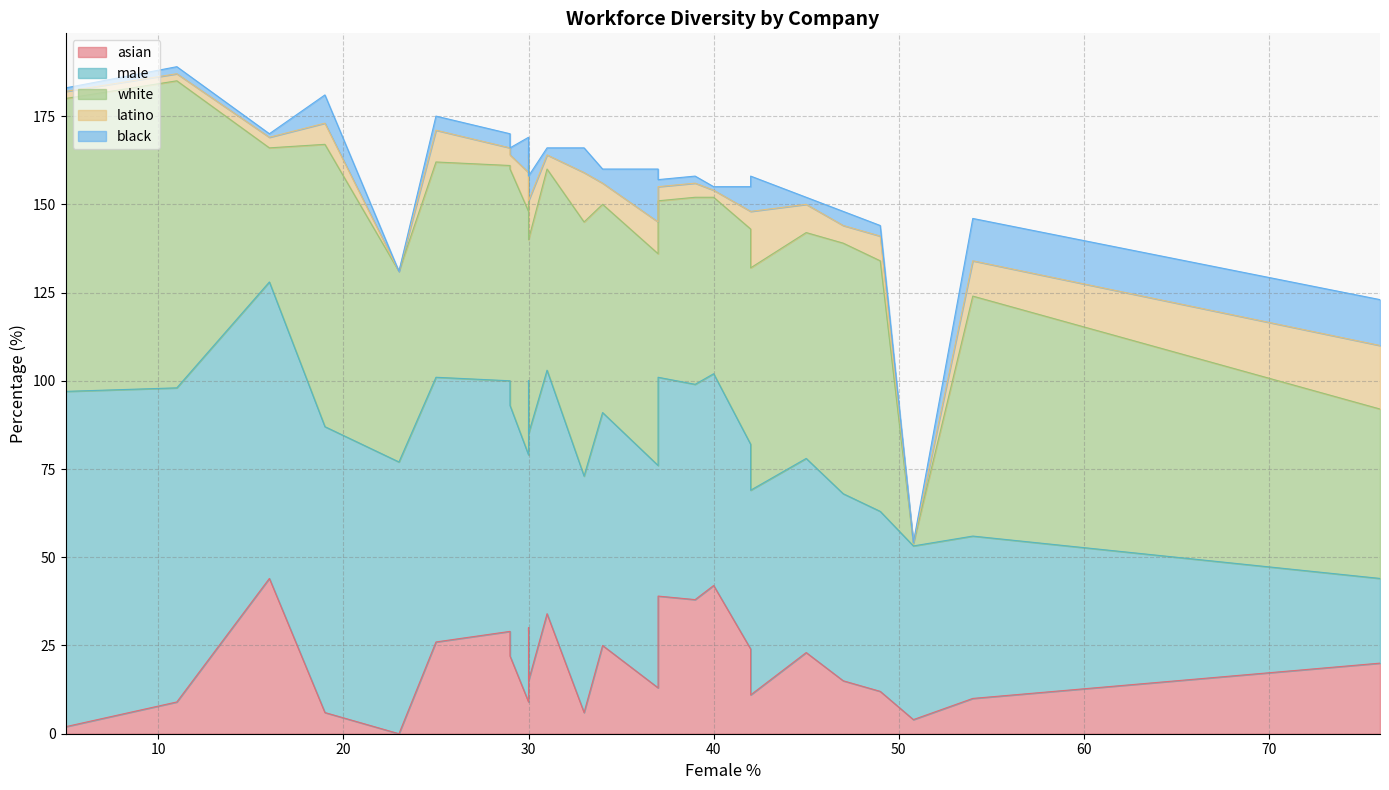

Reading right to left, what are all the values shown in this chart?

asian: Venture Capitalists=9.0	US Congress=6.0	Kaiser Permanente=20.0	Fortune 500 CEOs=2.0	DiversityInc top 50=10.0	total average=25.0	Microsoft=29.0	Pandora=12.0	Salesforce=22.0	Amazon=13.0	Groupon=15.0	Intel=26.0	Ingram Micro=11.0	Dell=9.0	Nvidia=44.0	Indiegogo=23.0	HP=6.0	eBay=24.0	Cisco=0.0	Apple=15.0	Google=30.0	Yahoo!=39.0	Twitter=29.0	Flickr=39.0	Tumblr=39.0	Pinterest=42.0	LinkedIn=38.0	YouTube=30.0	Google+=30.0	Facebook=34.0	U.S. Population=4.0
male: Venture Capitalists=89.0	US Congress=81.0	Kaiser Permanente=24.0	Fortune 500 CEOs=95.0	DiversityInc top 50=46.0	total average=66.0	Microsoft=71.0	Pandora=51.0	Salesforce=71.0	Amazon=63.0	Groupon=53.0	Intel=75.0	Ingram Micro=58.0	Dell=70.0	Nvidia=84.0	Indiegogo=55.0	HP=67.0	eBay=58.0	Cisco=77.0	Apple=70.0	Google=70.0	Yahoo!=62.0	Twitter=70.0	Flickr=62.0	Tumblr=62.0	Pinterest=60.0	LinkedIn=61.0	YouTube=70.0	Google+=70.0	Facebook=69.0	U.S. Population=49.2
white: Venture Capitalists=87.0	US Congress=80.0	Kaiser Permanente=48.0	Fortune 500 CEOs=83.0	DiversityInc top 50=68.0	total average=59.0	Microsoft=61.0	Pandora=71.0	Salesforce=67.0	Amazon=60.0	Groupon=71.0	Intel=61.0	Ingram Micro=63.0	Dell=69.0	Nvidia=38.0	Indiegogo=64.0	HP=72.0	eBay=61.0	Cisco=54.0	Apple=55.0	Google=61.0	Yahoo!=50.0	Twitter=59.0	Flickr=50.0	Tumblr=50.0	Pinterest=50.0	LinkedIn=53.0	YouTube=61.0	Google+=61.0	Facebook=57.0	U.S. Population=0.6
latino: Venture Capitalists=2.0	US Congress=6.0	Kaiser Permanente=18.0	Fortune 500 CEOs=2.0	DiversityInc top 50=10.0	total average=6.0	Microsoft=5.0	Pandora=7.0	Salesforce=4.0	Amazon=9.0	Groupon=5.0	Intel=9.0	Ingram Micro=16.0	Dell=11.0	Nvidia=3.0	Indiegogo=8.0	HP=14.0	eBay=5.0	Cisco=0.0	Apple=11.0	Google=3.0	Yahoo!=4.0	Twitter=3.0	Flickr=4.0	Tumblr=4.0	Pinterest=2.0	LinkedIn=4.0	YouTube=3.0	Google+=3.0	Facebook=4.0	U.S. Population=0.2
black: Venture Capitalists=2.0	US Congress=8.0	Kaiser Permanente=13.0	Fortune 500 CEOs=1.0	DiversityInc top 50=12.0	total average=4.0	Microsoft=4.0	Pandora=3.0	Salesforce=2.0	Amazon=15.0	Groupon=4.0	Intel=4.0	Ingram Micro=10.0	Dell=10.0	Nvidia=1.0	Indiegogo=2.0	HP=7.0	eBay=7.0	Cisco=0.0	Apple=7.0	Google=2.0	Yahoo!=2.0	Twitter=2.0	Flickr=2.0	Tumblr=2.0	Pinterest=1.0	LinkedIn=2.0	YouTube=2.0	Google+=2.0	Facebook=2.0	U.S. Population=0.1